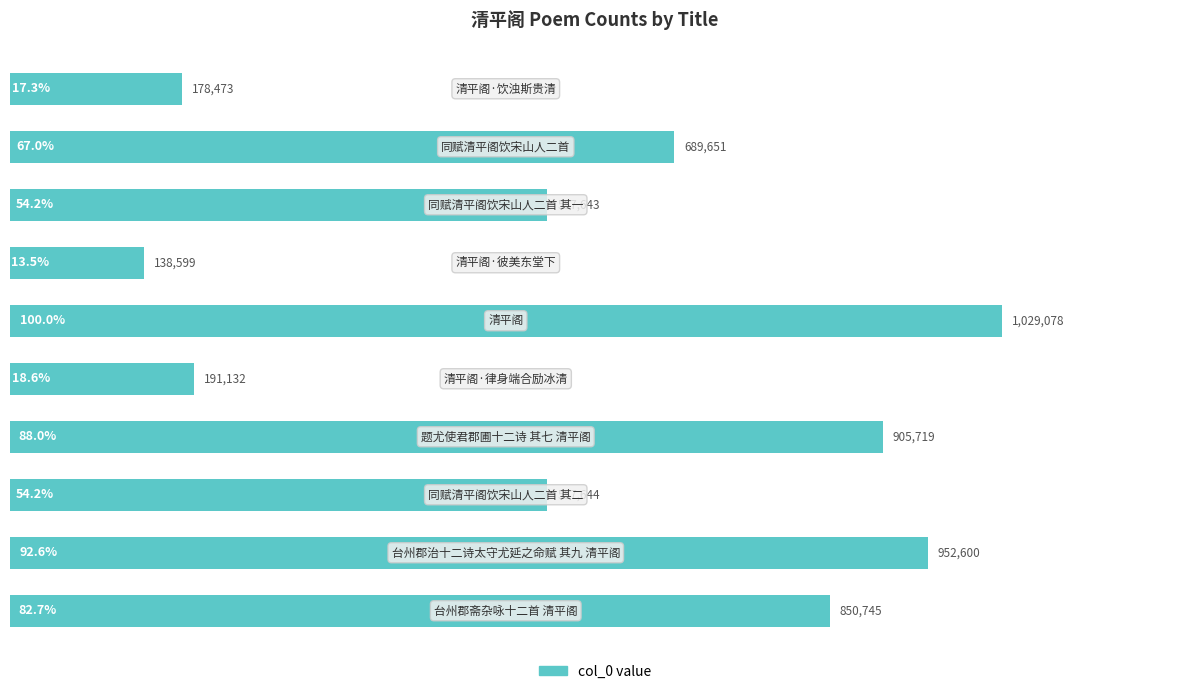

What is the difference between the maximum and minimum values?

890479